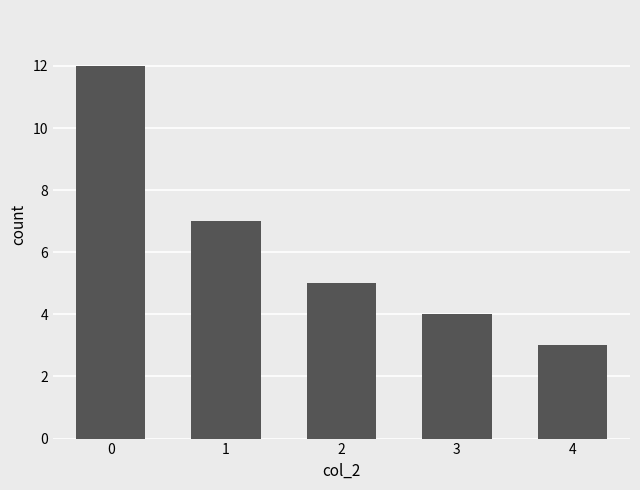

How many values are below 5?

2